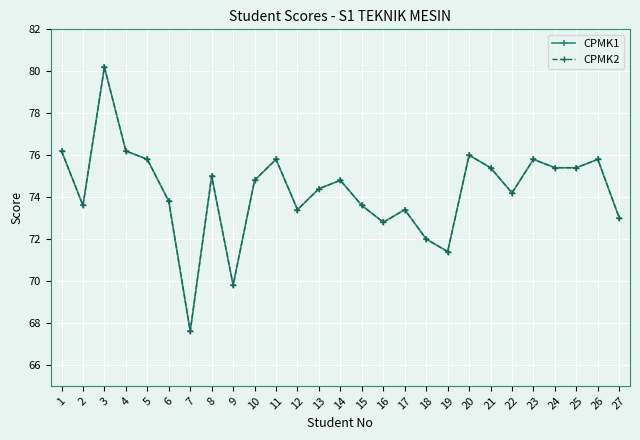

Does the chart have visible grid lines?

Yes